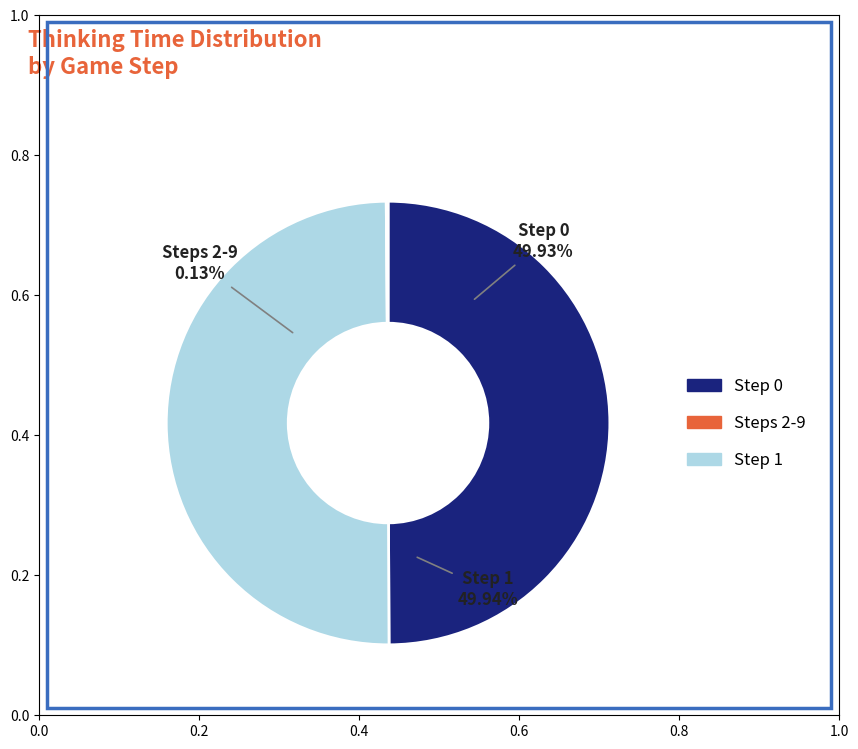

What is the largest slice in the pie chart?

Step 1